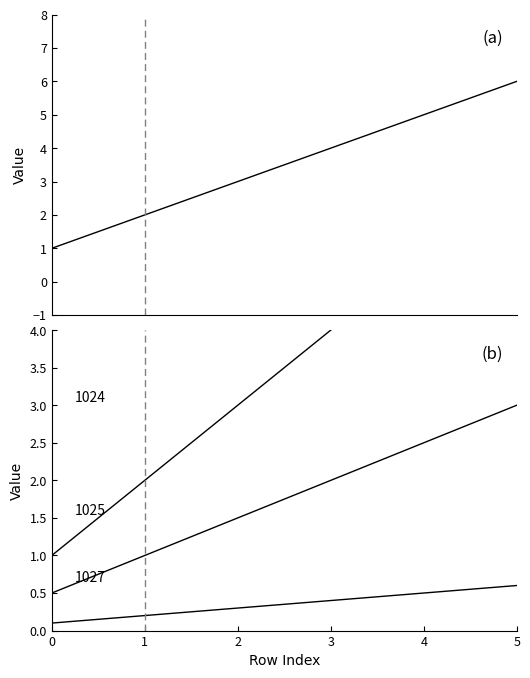

Reading right to left, list all the values displayed in this chart.

6	5	4	3	2	1